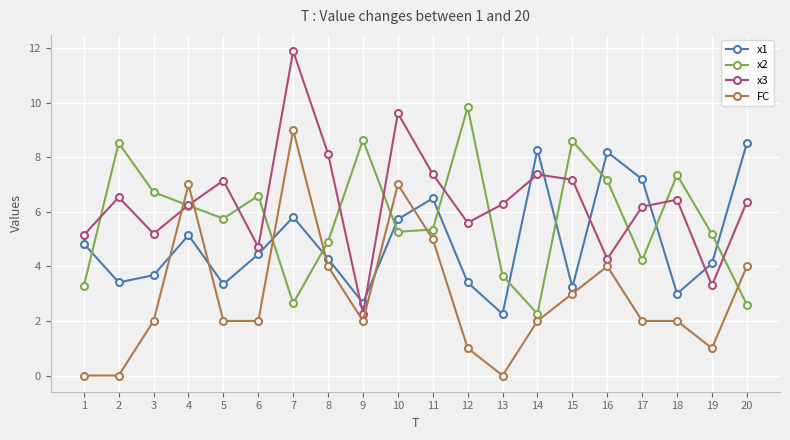

What is the maximum value for FC?

9.0